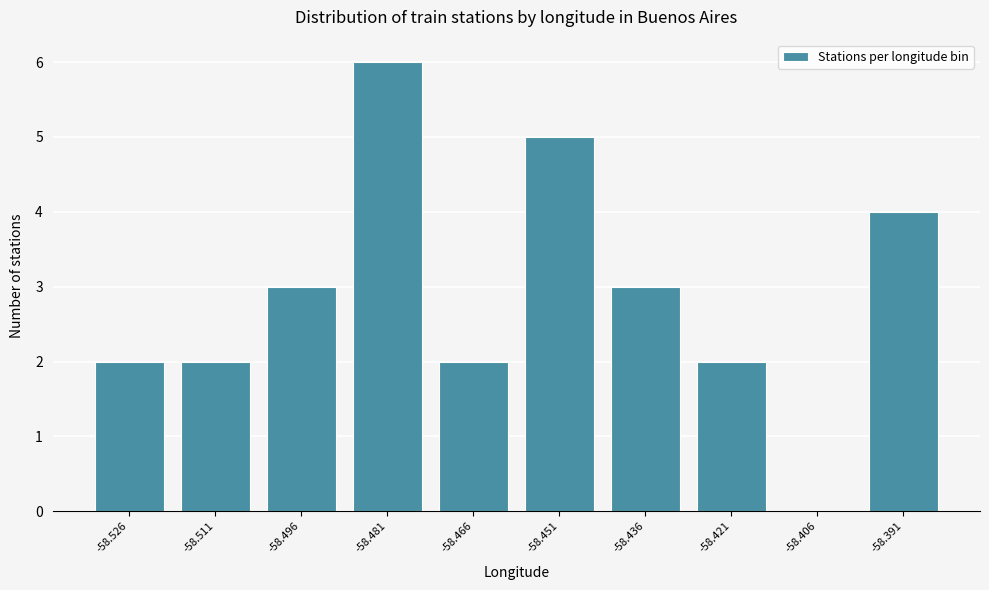

Reading right to left, list all the values displayed in this chart.

-58.391=4	-58.406=0	-58.421=2	-58.436=3	-58.451=5	-58.466=2	-58.481=6	-58.496=3	-58.511=2	-58.526=2